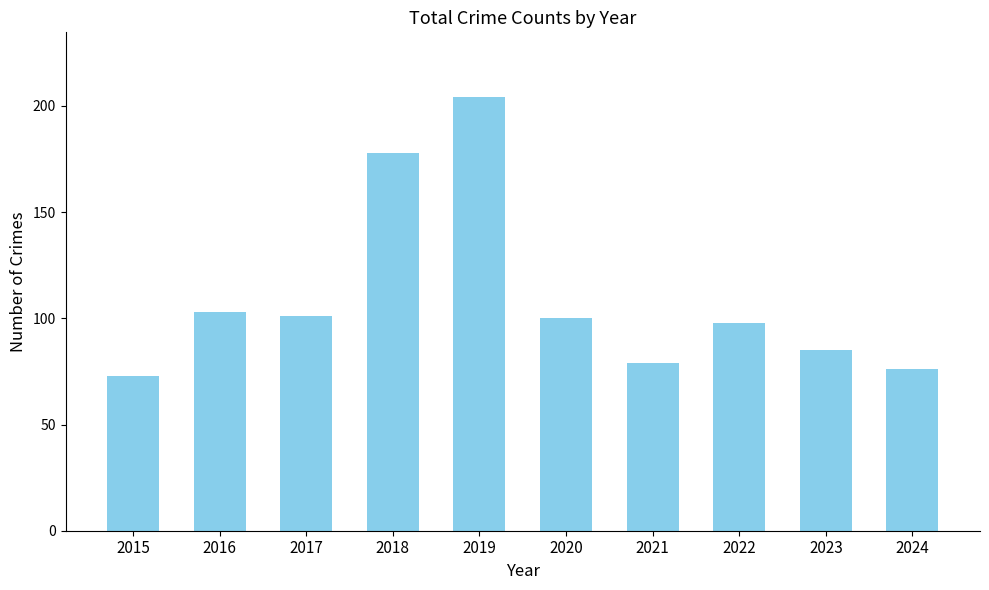

How many categories are shown in the chart?

10